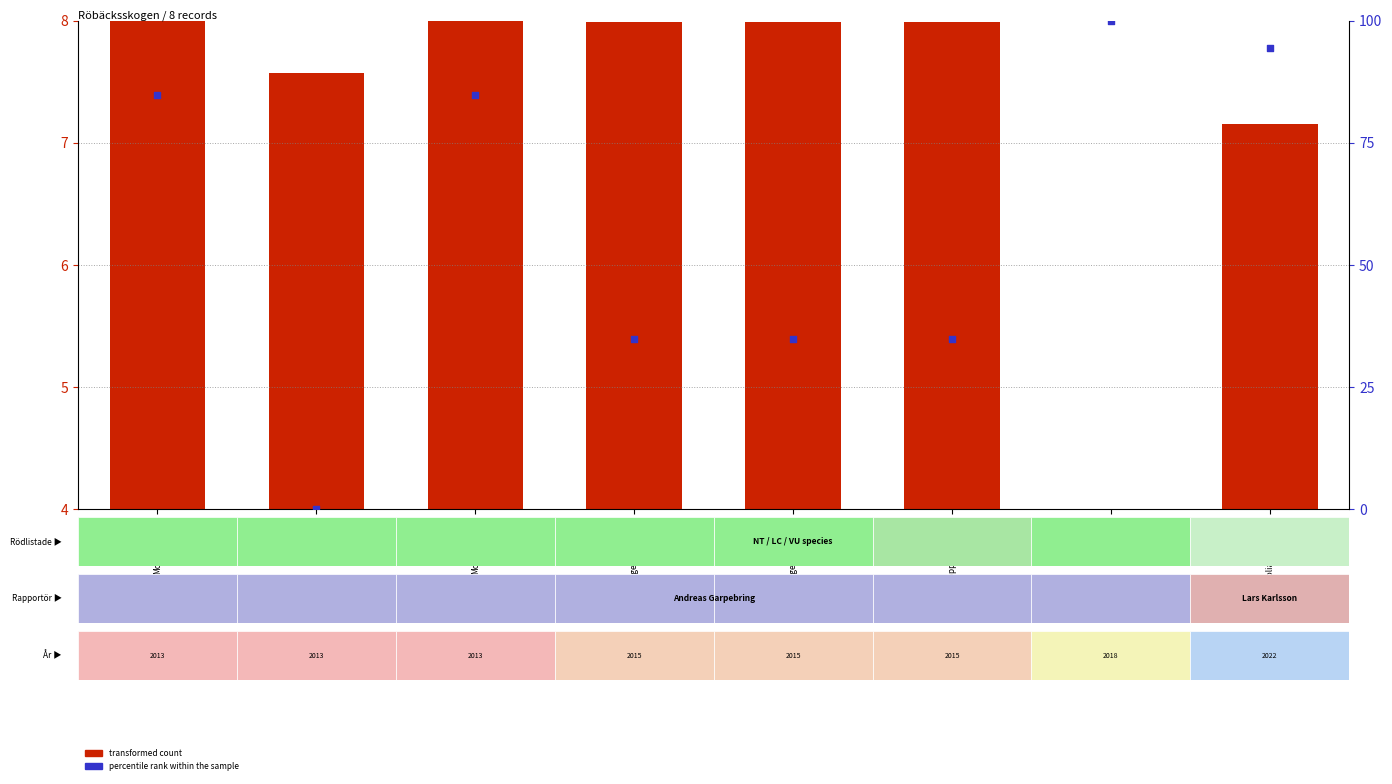

Which series reaches the minimum Y coordinate?

percentile rank within the sample